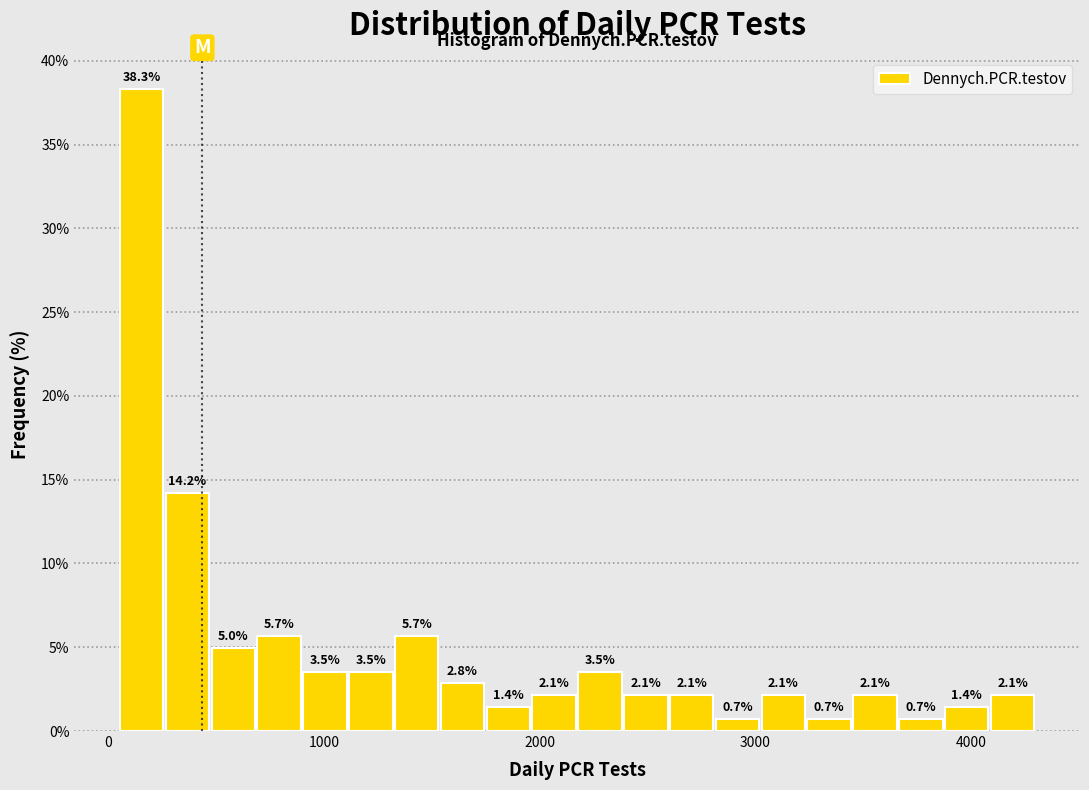

Around what value on the x-axis is the tallest bar? Give the approximate position of its centre, as read against the axis.

200